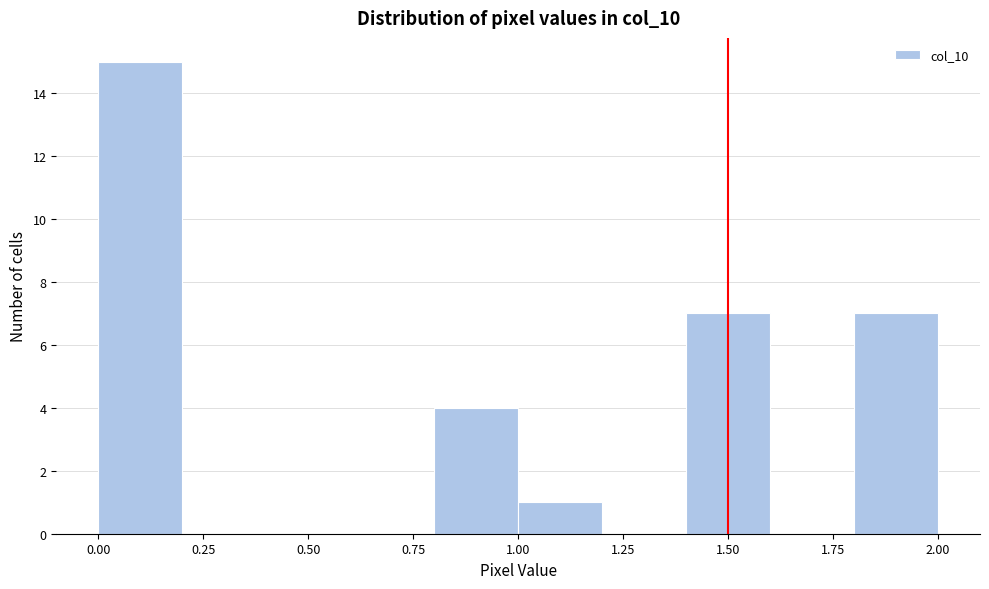

Reading left to right, list every bar in this chart as the range it spans on the x-axis followed by its height. The values are not printed on the chart, so give them approximately, as read against the axis.

0.0 to 0.2: 15
0.2 to 0.4: 0
0.4 to 0.6: 0
0.6 to 0.8: 0
0.8 to 1.0: 4
1.0 to 1.2: 1
1.2 to 1.4: 0
1.4 to 1.6: 7
1.6 to 1.8: 0
1.8 to 2.0: 7